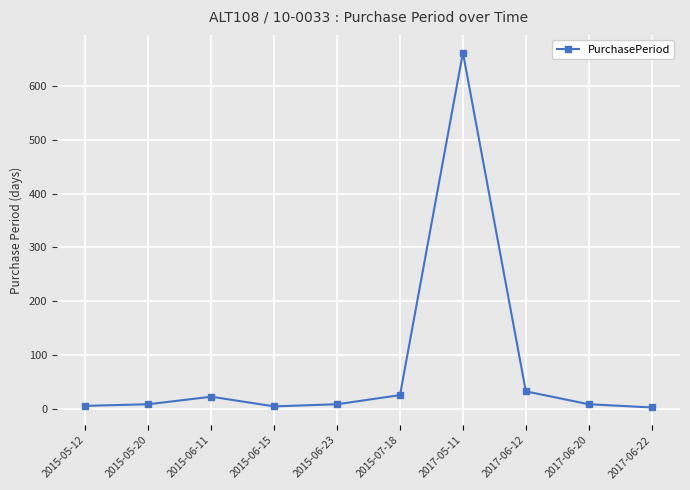

What is the label of the 3rd point from the left?

2015-06-11